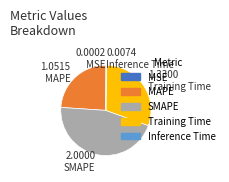

Is the sum of MAPE and SMAPE greater than half?

Yes